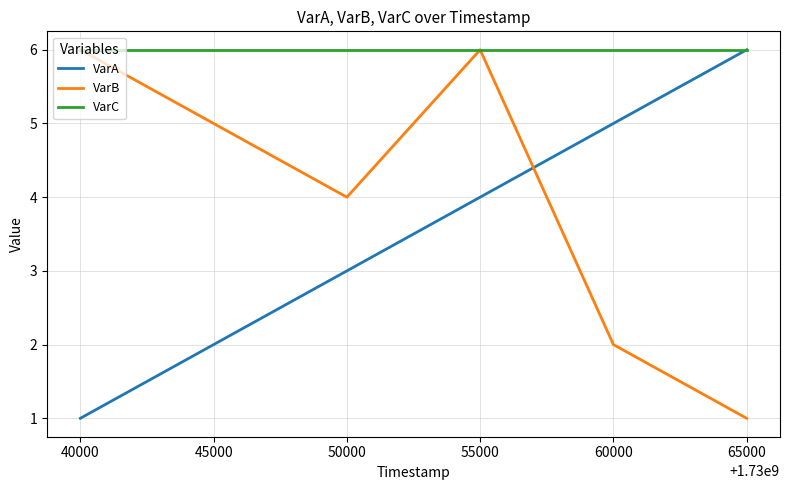

Count the VarB values in the range 2 to 6.

5